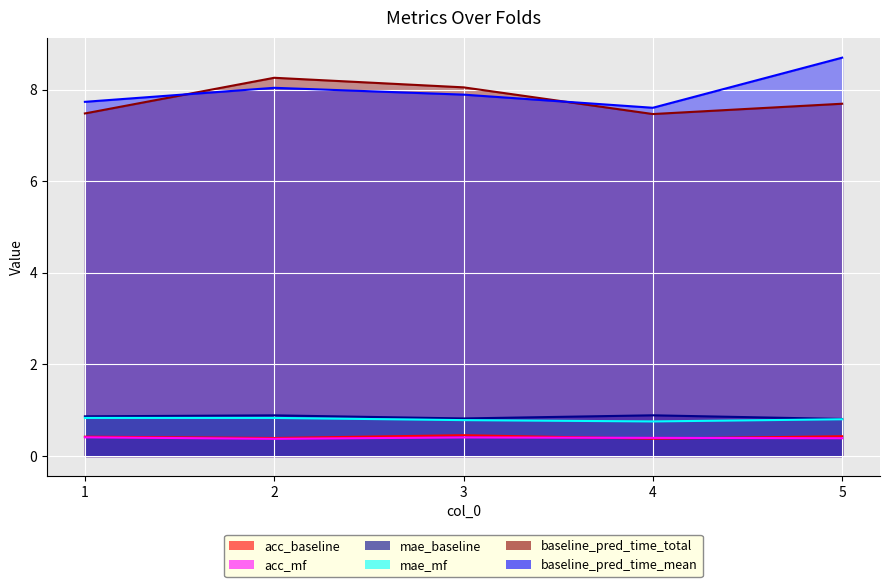

At which label does baseline_pred_time_total reach its minimum?

4